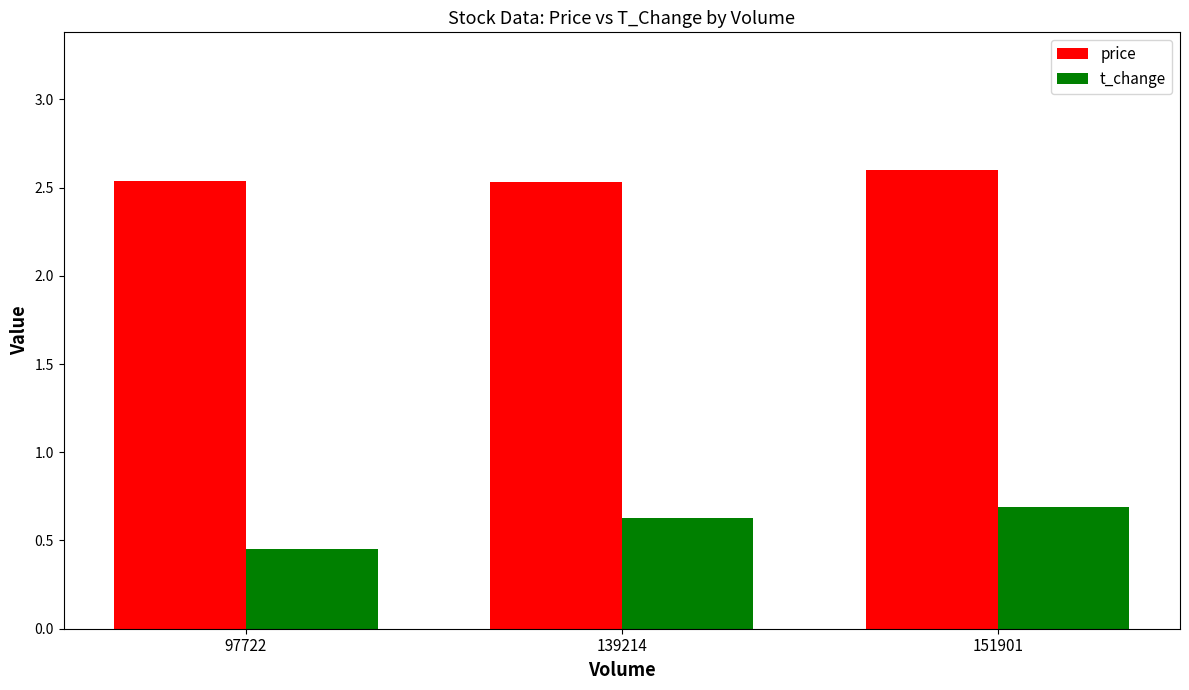

Which series has the largest range (max minus min)?

t_change